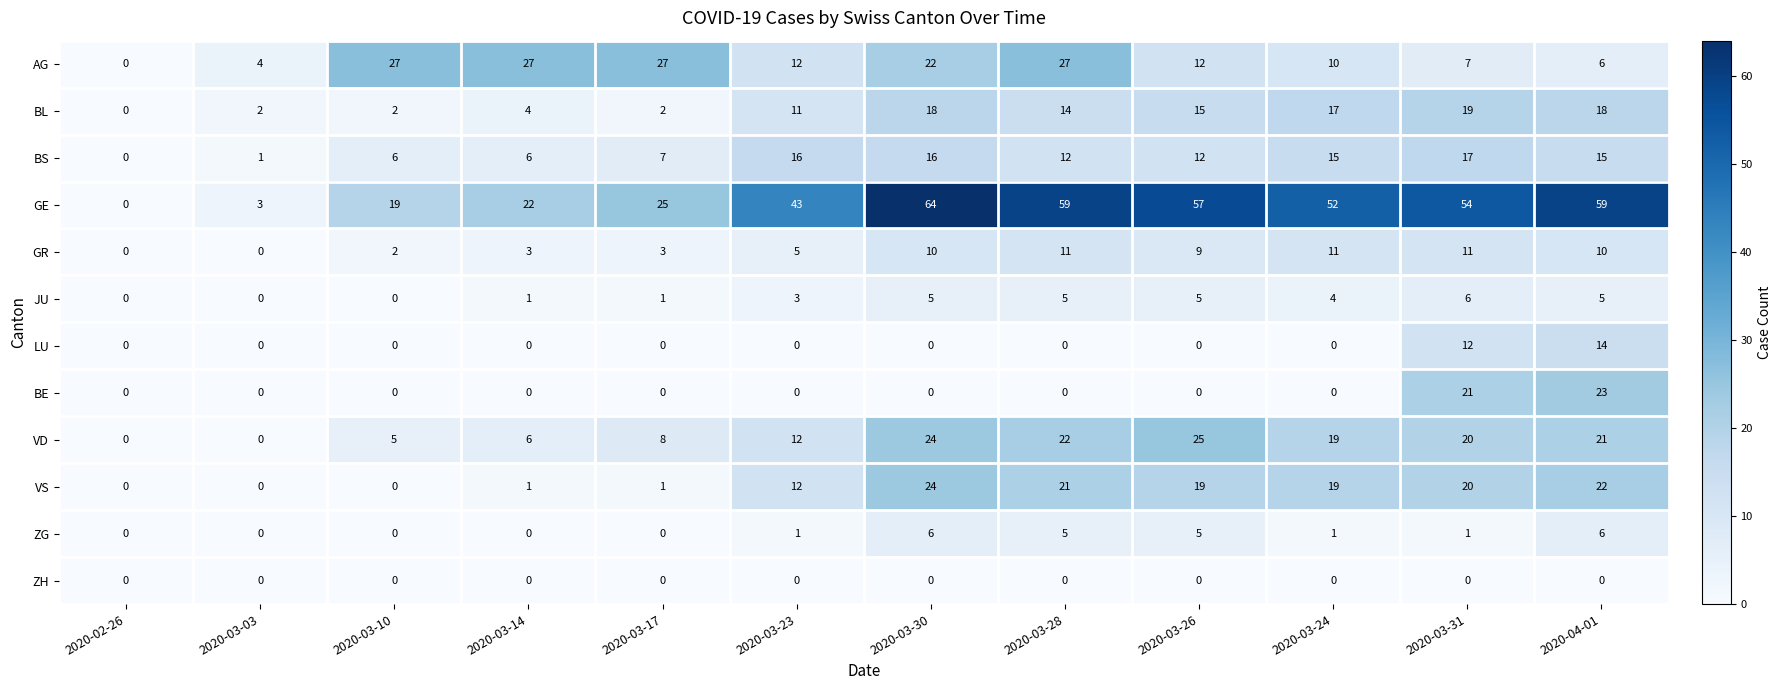

What is the spread (max minus min) of values at 2020-04-01?

59